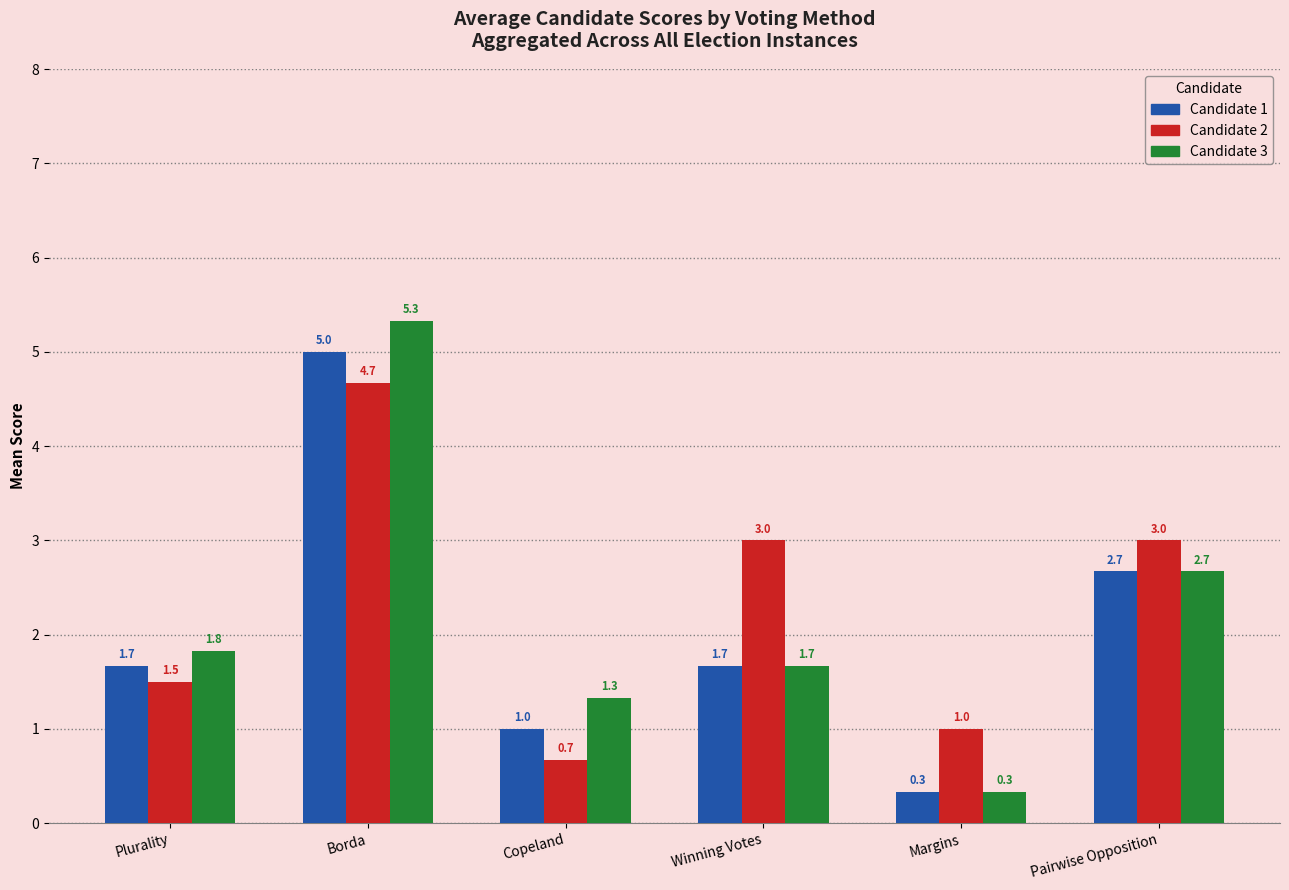

At how many categories does at least one series exceed 2?

3